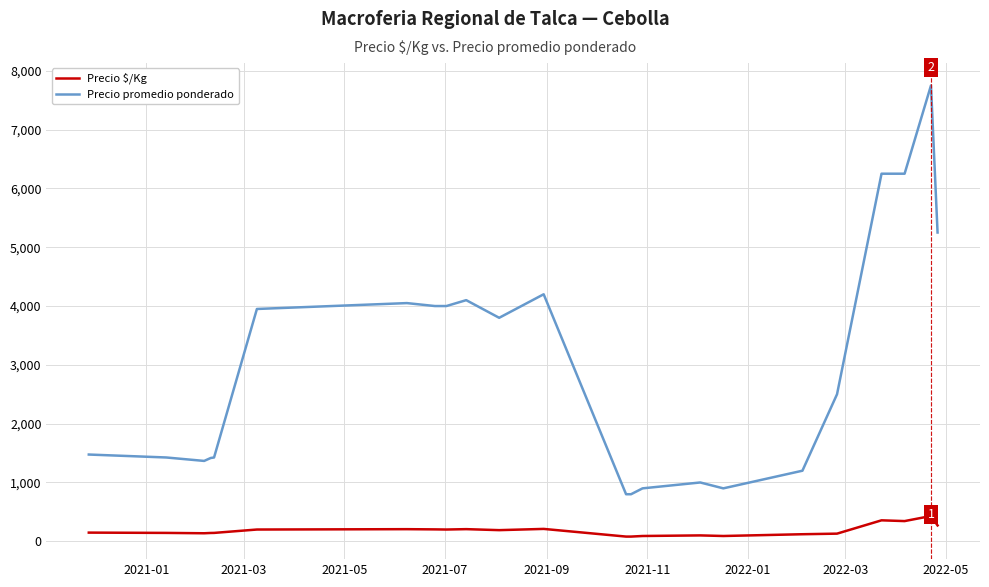

True or false: Precio $/Kg and Precio promedio ponderado intersect in this chart.

False